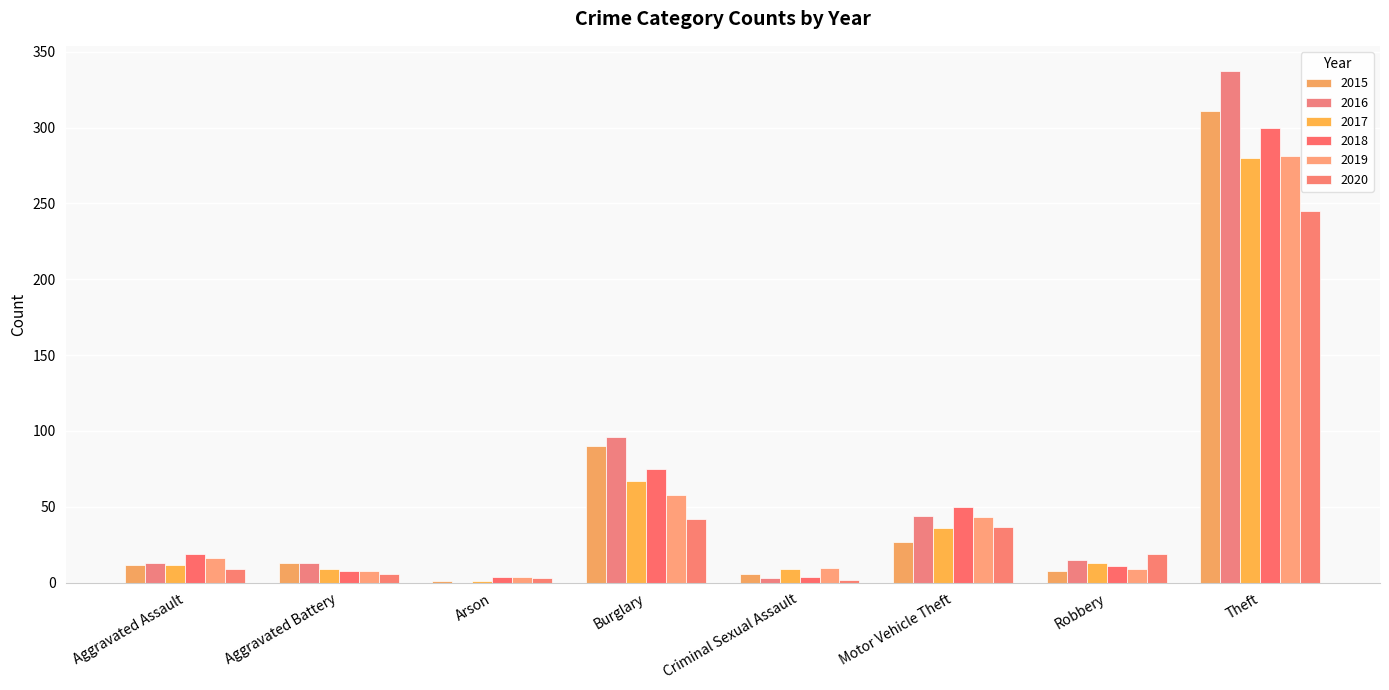

True or false: 2019 has a value of 16 at Aggravated Assault.

True